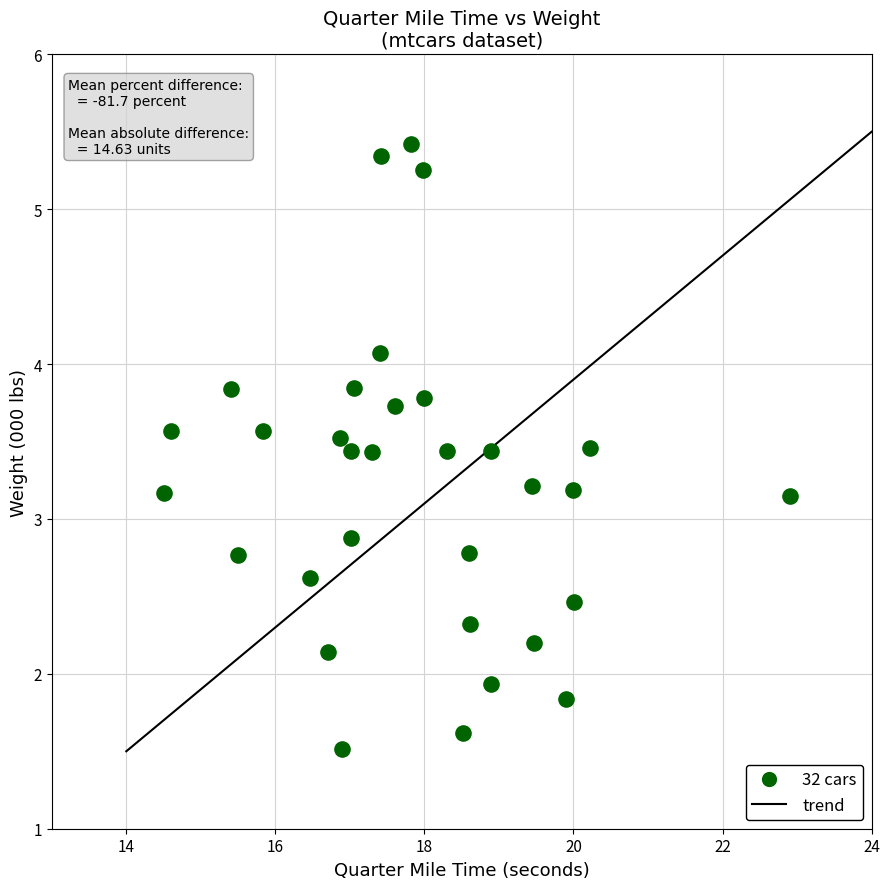

What is the range of X values (max minus min)?

8.4